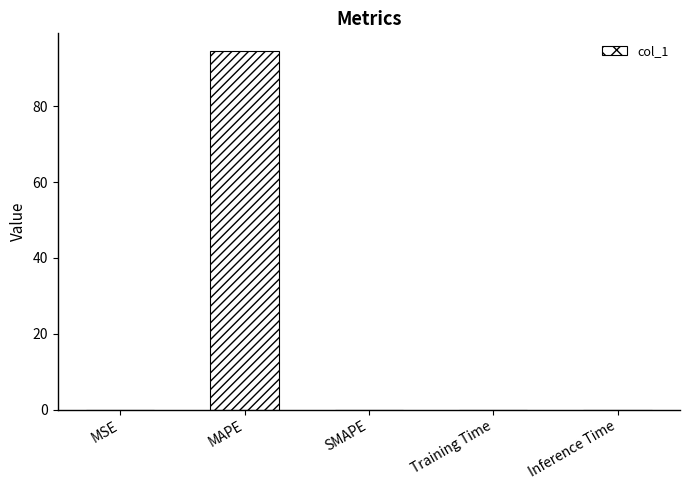

Which label corresponds to the largest value in the chart?

MAPE